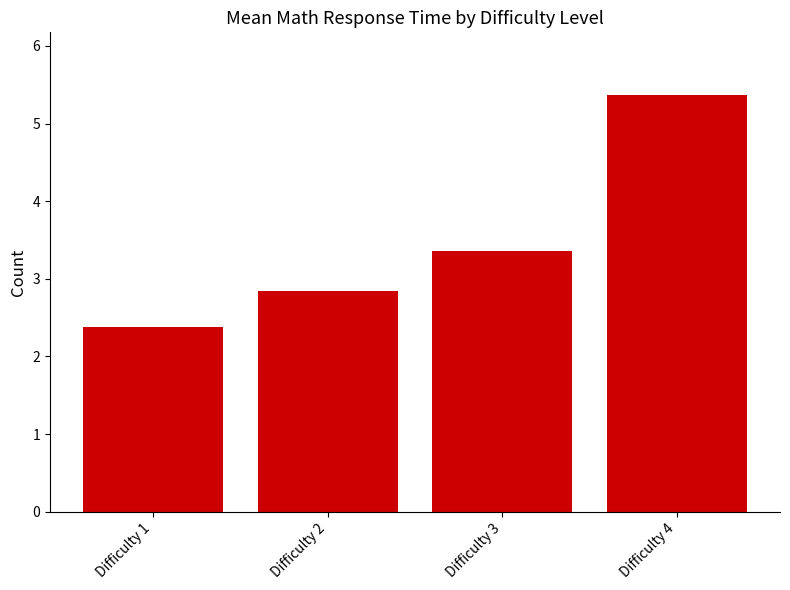

What is the change in value from Difficulty 2 to Difficulty 3?

+0.5